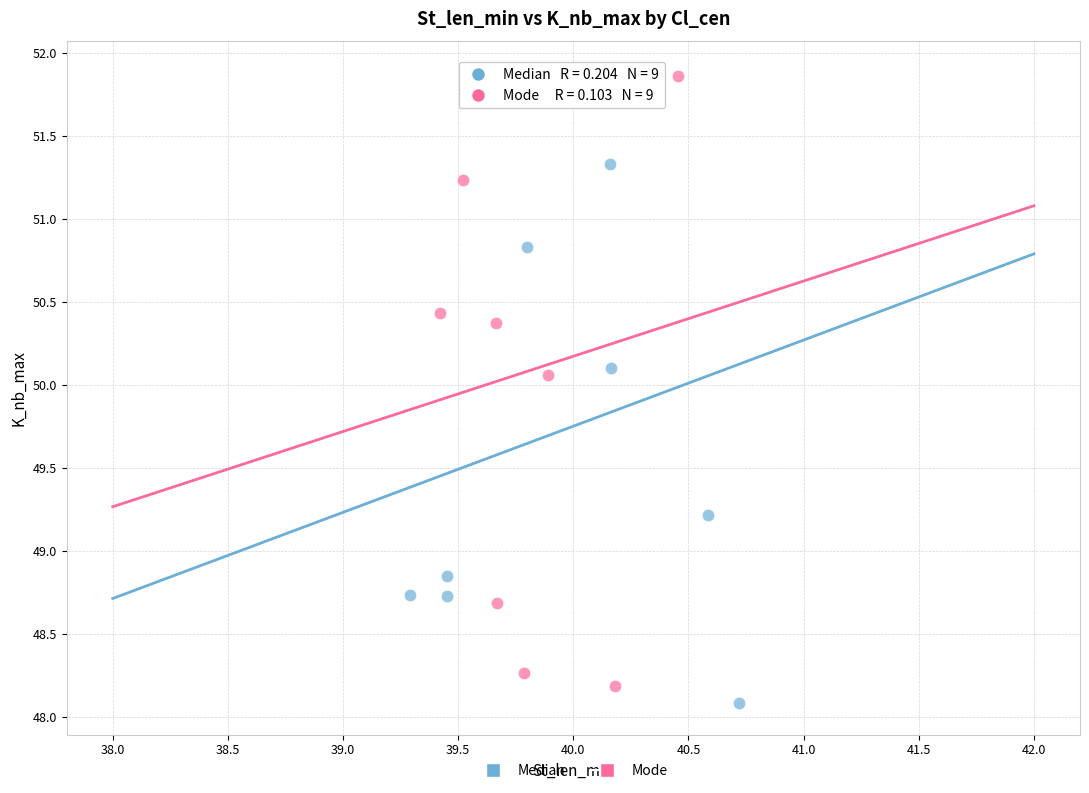

Which series reaches the minimum Y coordinate?

Median